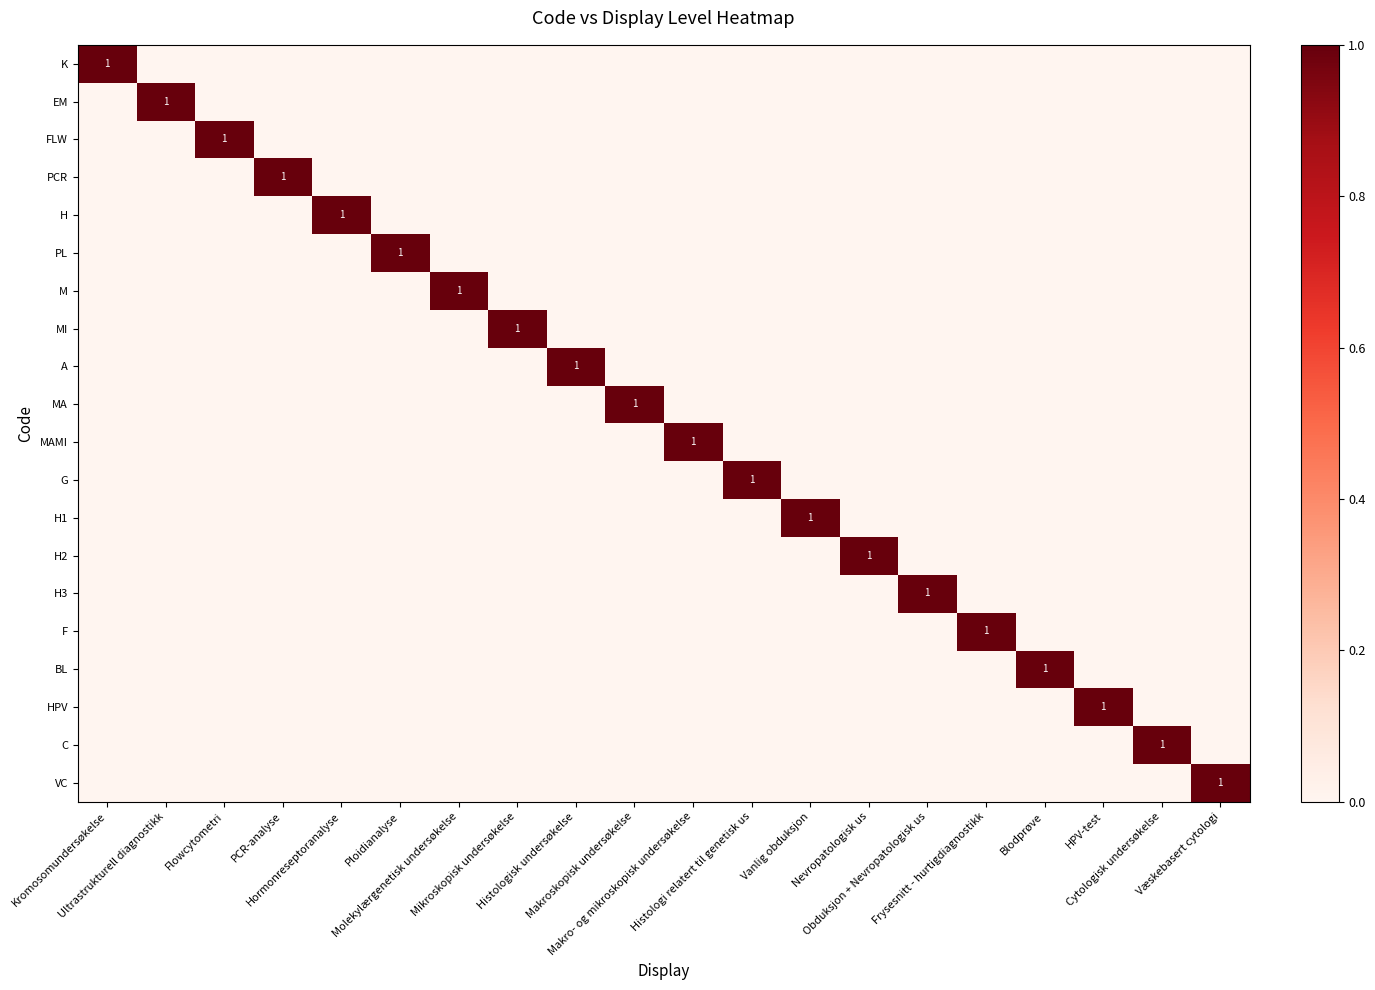

Which series changed the most between PCR-analyse and Hormonreseptoranalyse?

PCR